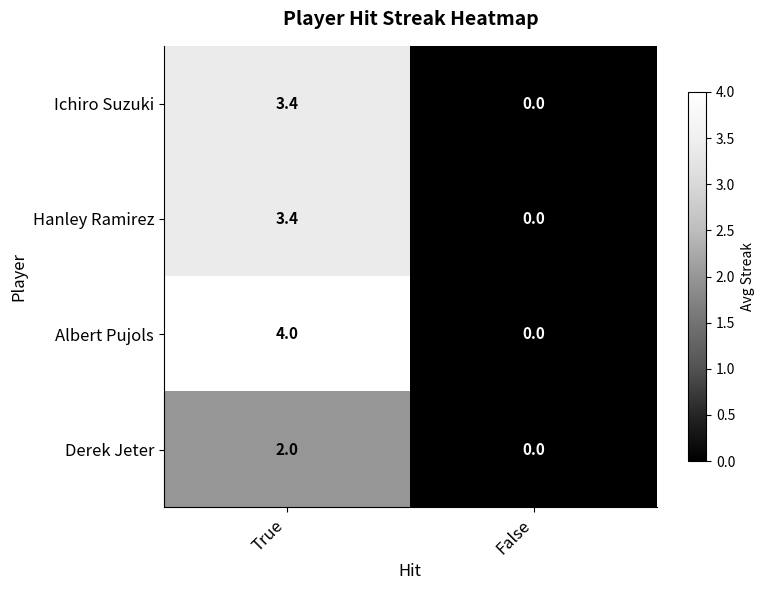

Which series has the largest total across all categories?

Albert Pujols